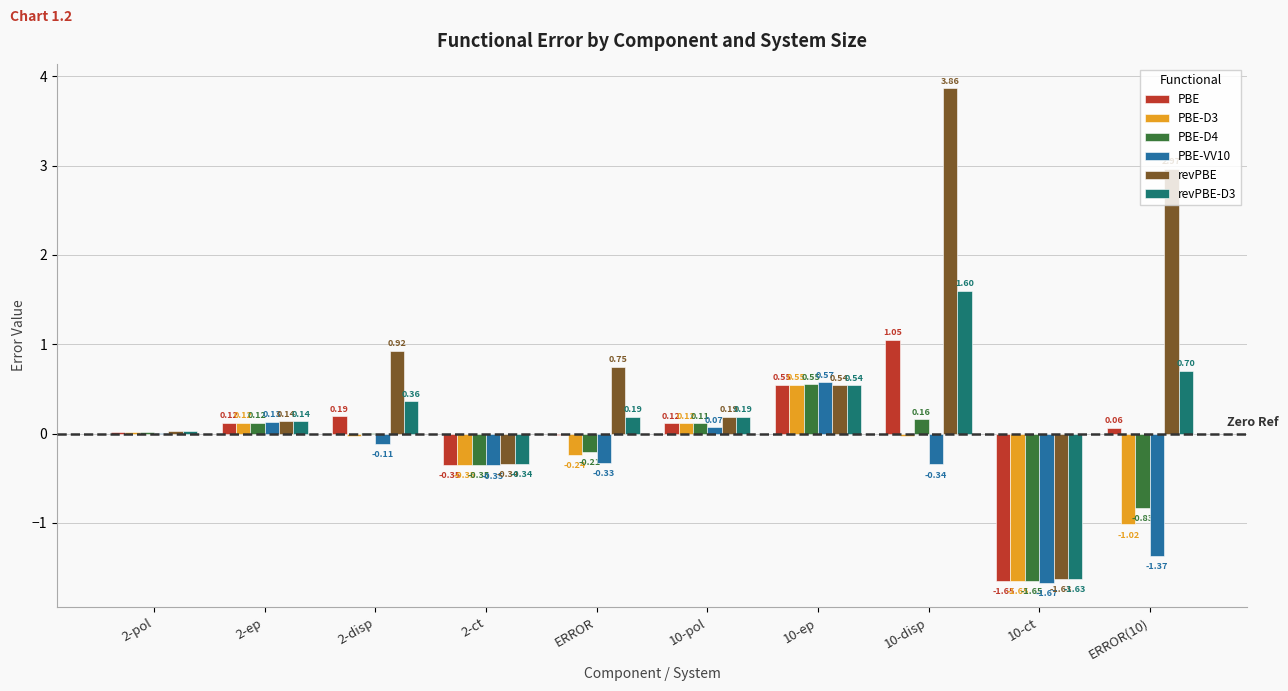

What is the total value across all series at 10-ep?

3.3